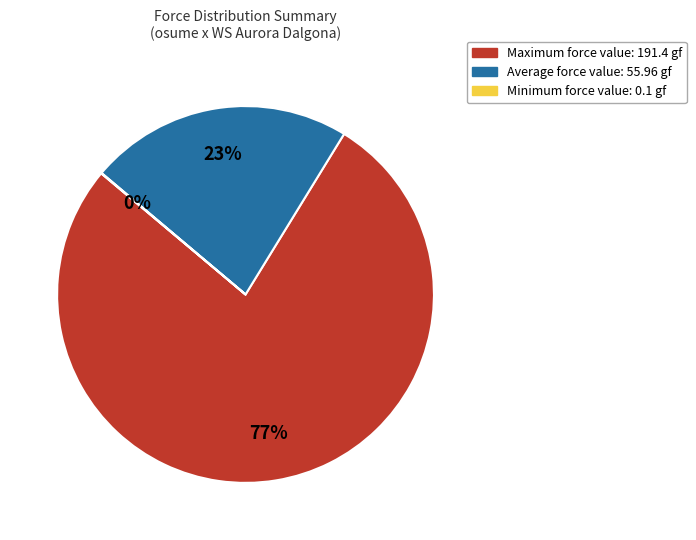

Is there any slice that represents more than half of the pie?

Yes